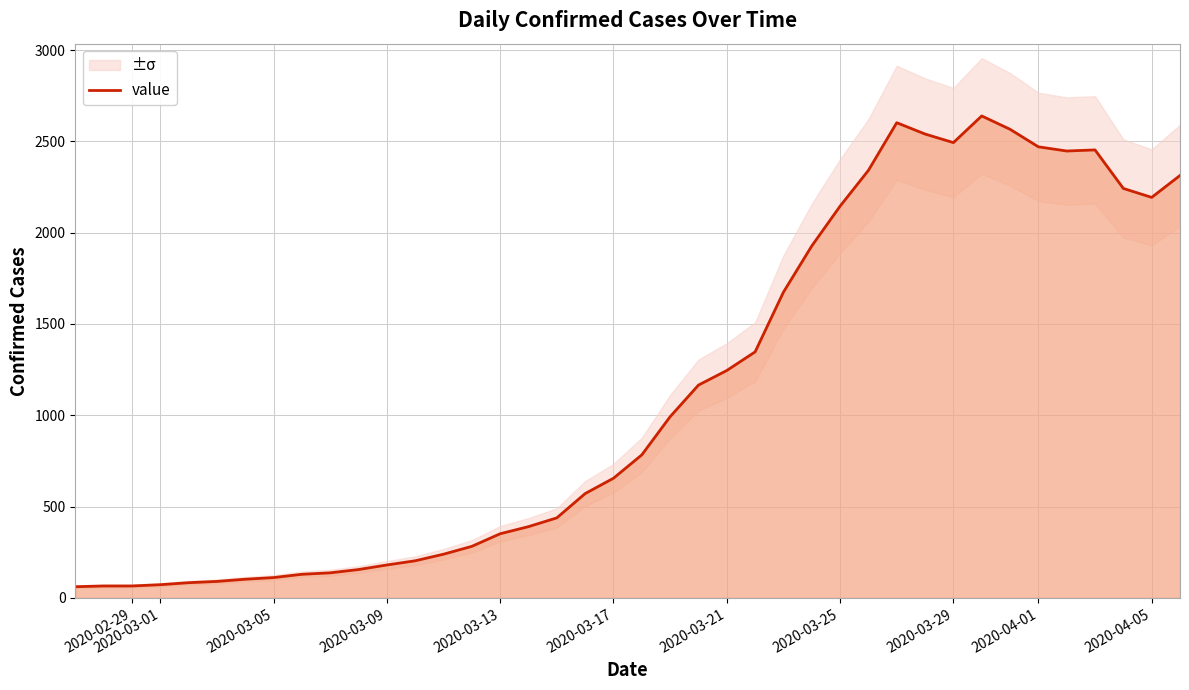

Count the number of categories in the chart.

40